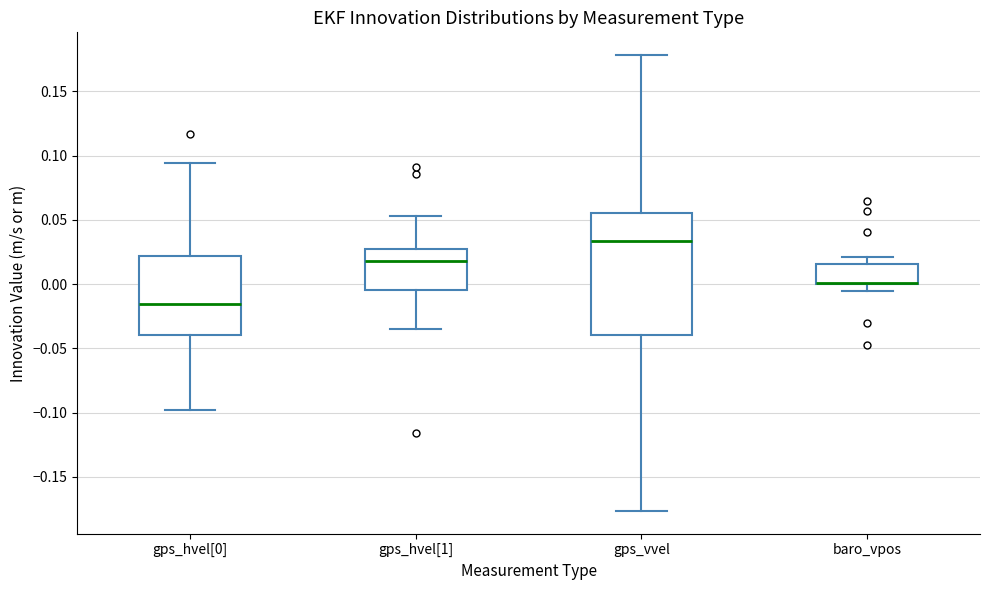

Reading left to right, read every box against the y-axis: the position of its median line, the range the box covers, and the ends of its whiskers. The values are not printed on the chart, so give them approximately, as read against the axis.

gps_hvel[0]: median -0.015, box -0.040 to 0.020, whiskers -0.100 to 0.095
gps_hvel[1]: median 0.020, box -0.005 to 0.025, whiskers -0.035 to 0.055
gps_vvel: median 0.035, box -0.040 to 0.055, whiskers -0.175 to 0.180
baro_vpos: median 0.000 (drawn on the box's lower edge), box 0.000 to 0.015, whiskers -0.005 to 0.020